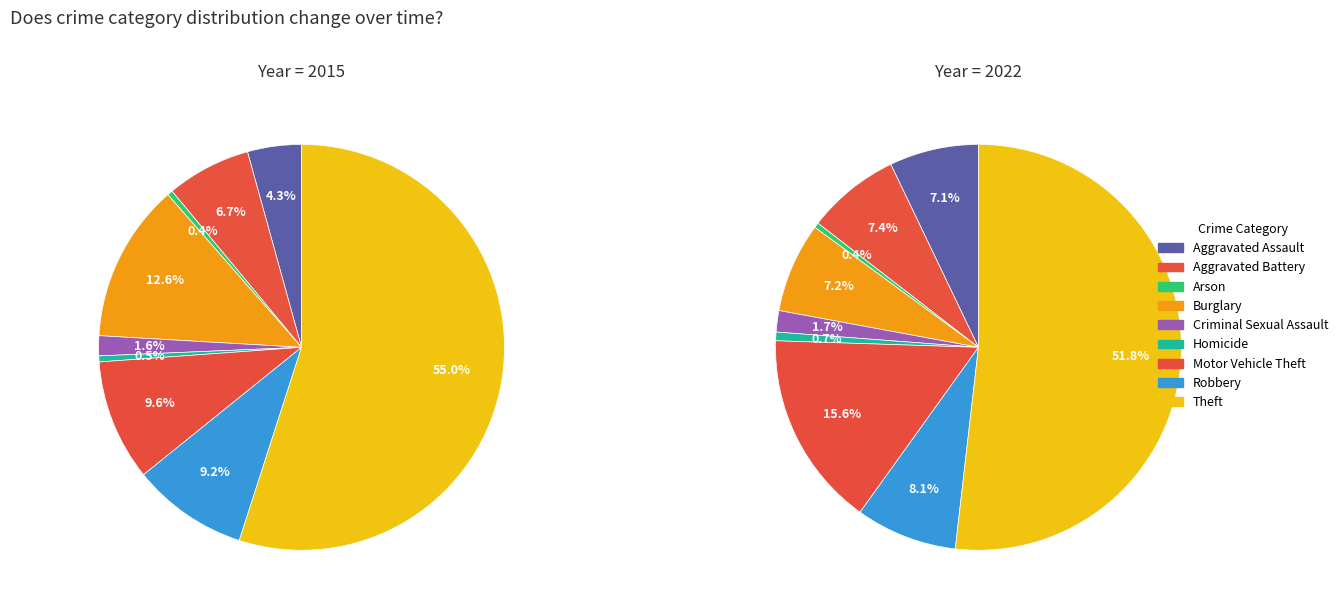

Combined, do Robbery and Aggravated Battery account for over 50%?

No